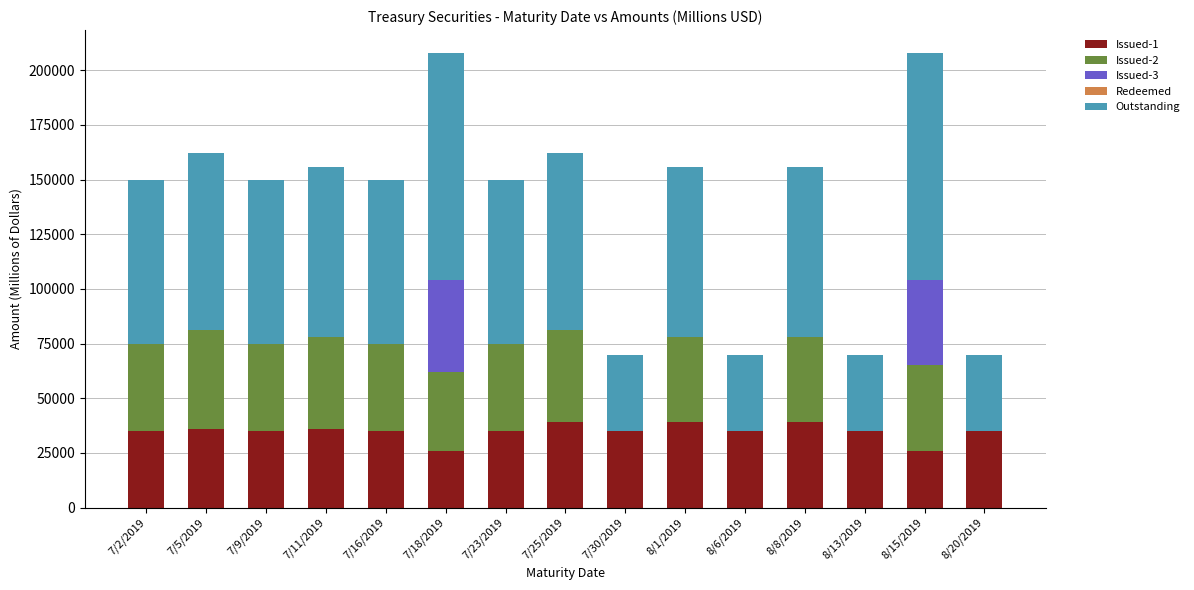

Are the bars horizontal?

No